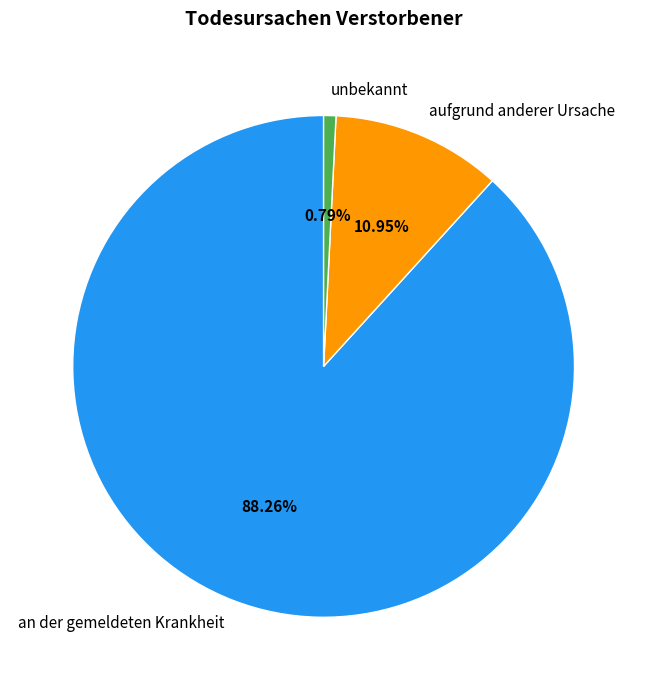

Does any single category account for the majority?

Yes